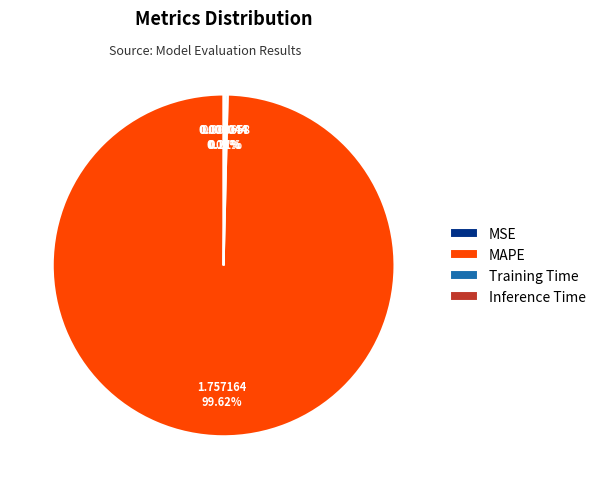

What is the largest slice in the pie chart?

MAPE